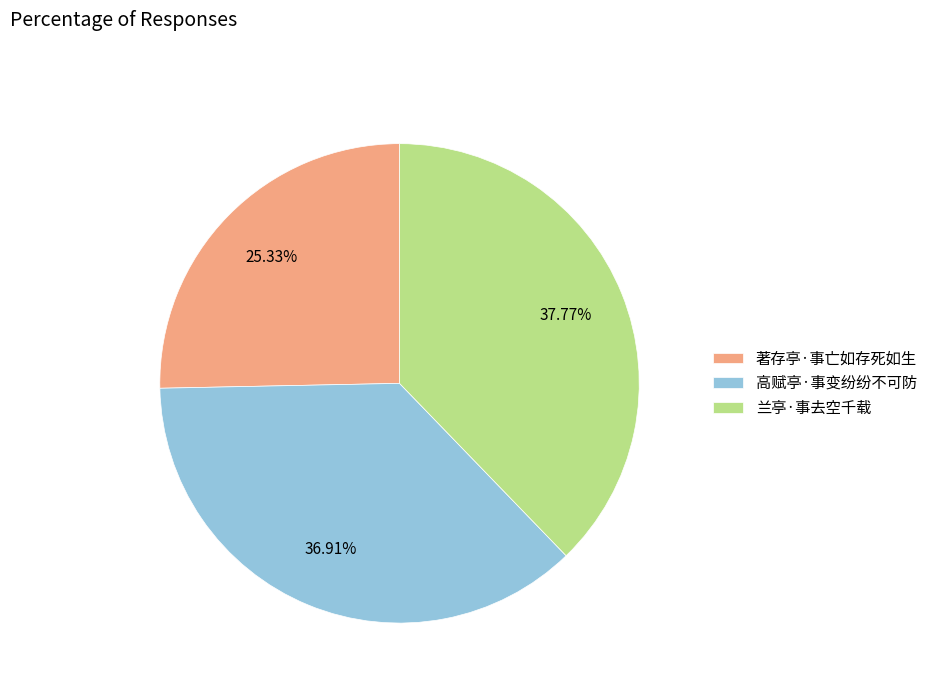

Is there any slice that represents more than half of the pie?

No